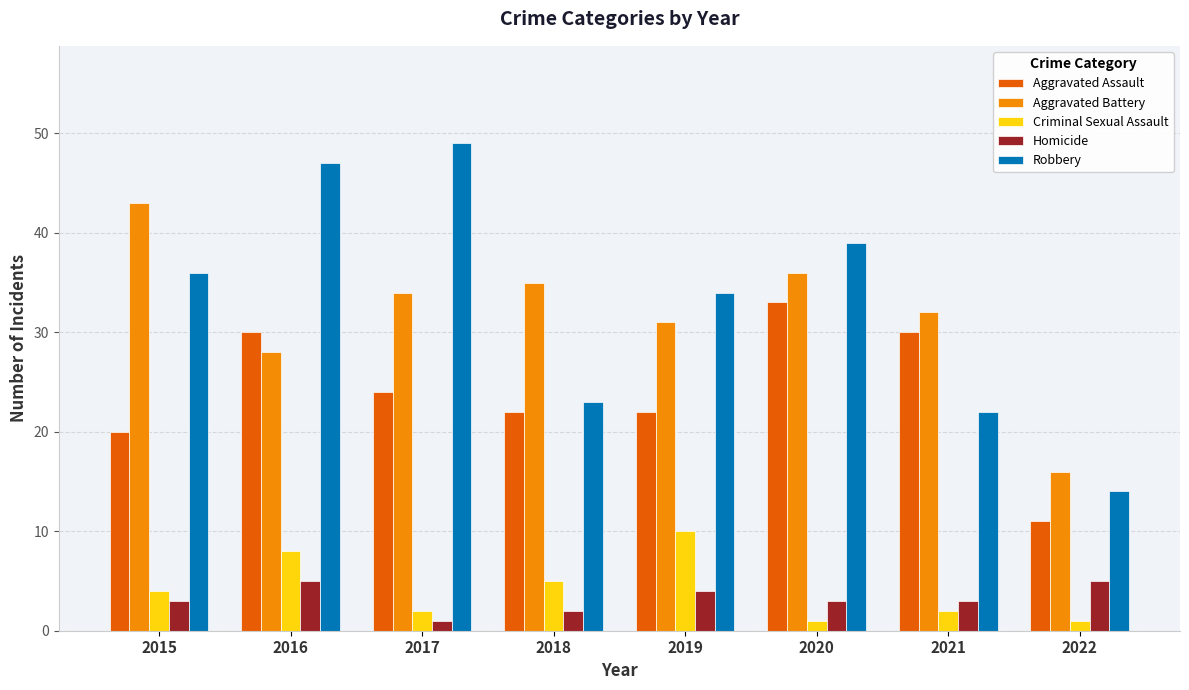

What is the lowest value of the Criminal Sexual Assault series?

1